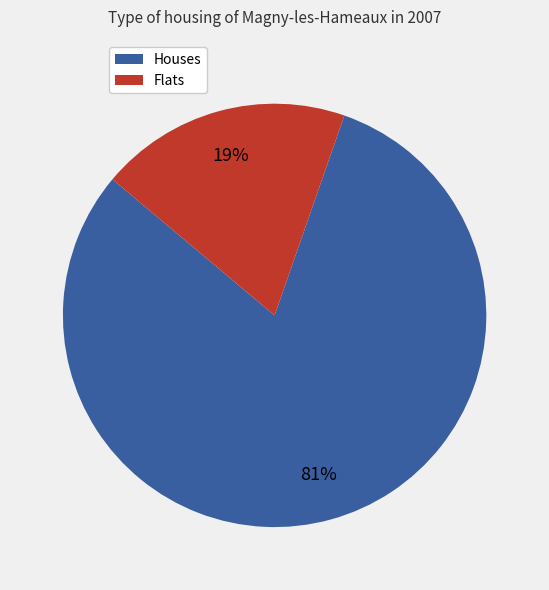

How many segments does this pie chart have?

2